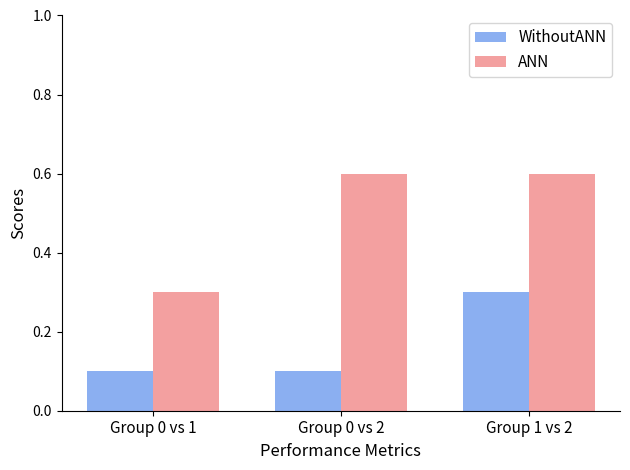

Reading right to left, transcribe all the data shown in this chart.

WithoutANN: 0.3	0.1	0.1
ANN: 0.6	0.6	0.3